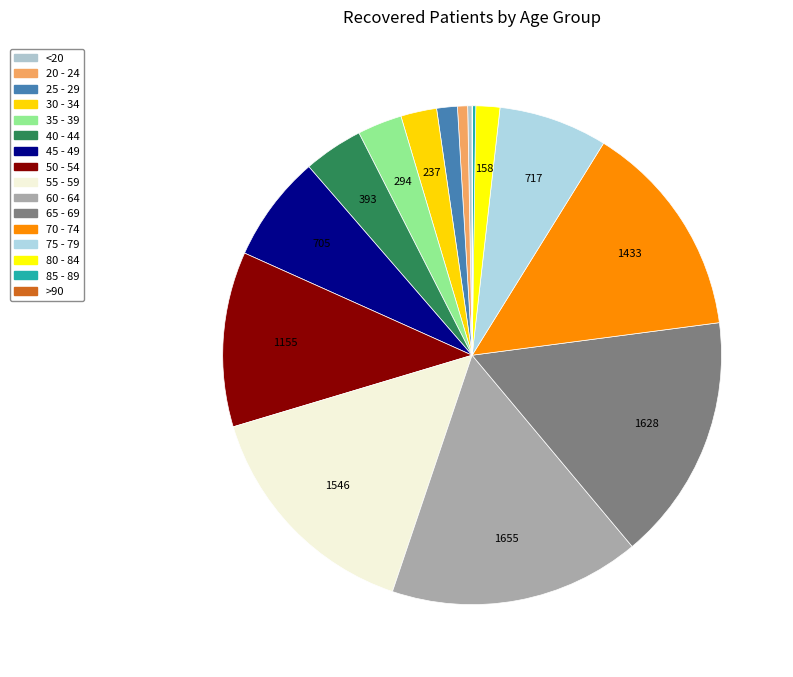

Which category has the biggest portion of the pie?

60 - 64